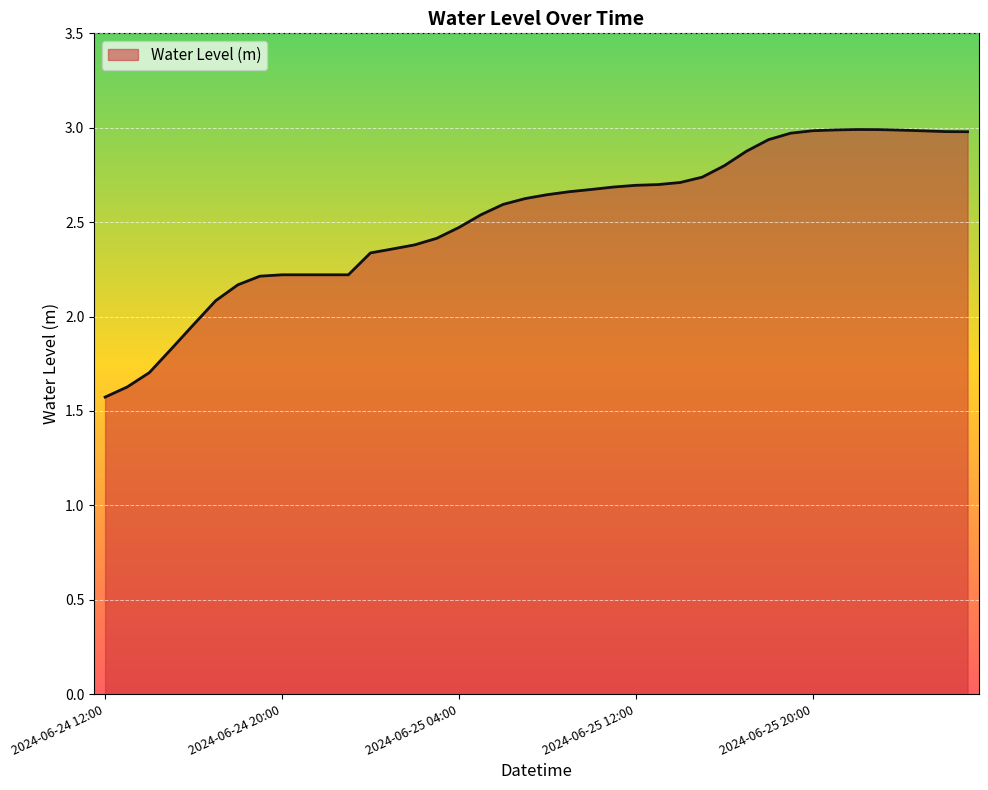

What is the minimum value shown in the chart?

1.6